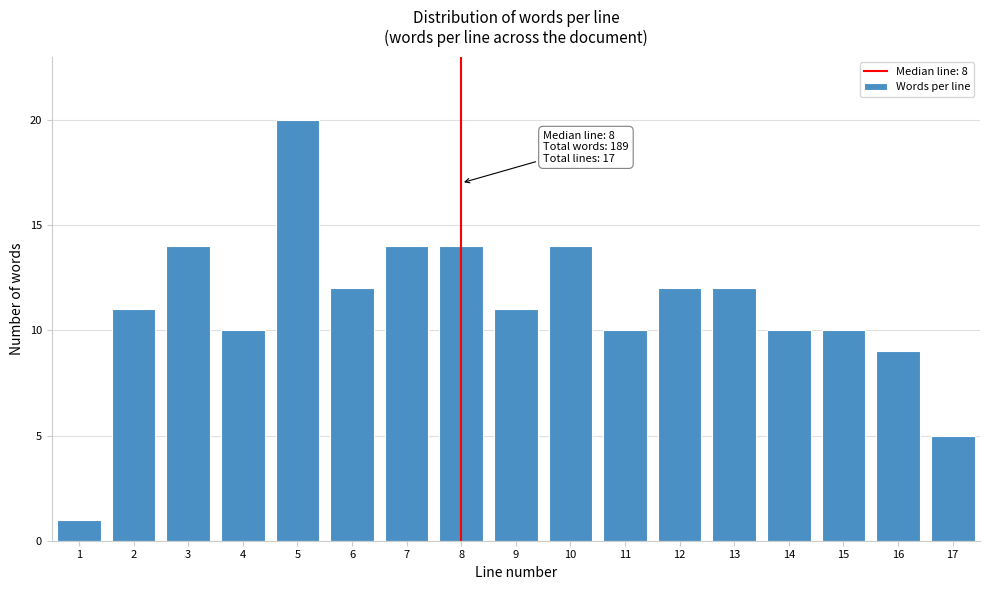

Reading left to right, what are all the values shown in this chart?

1	11	14	10	20	12	14	14	11	14	10	12	12	10	10	9	5